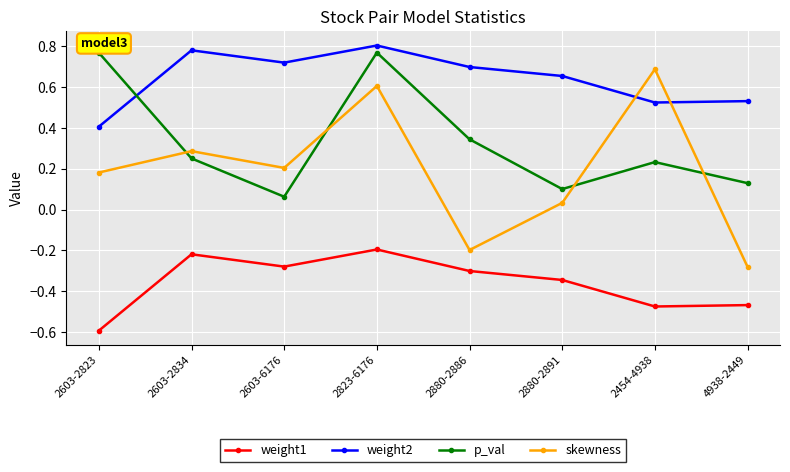

Does the chart display data point markers on the line(s)?

Yes